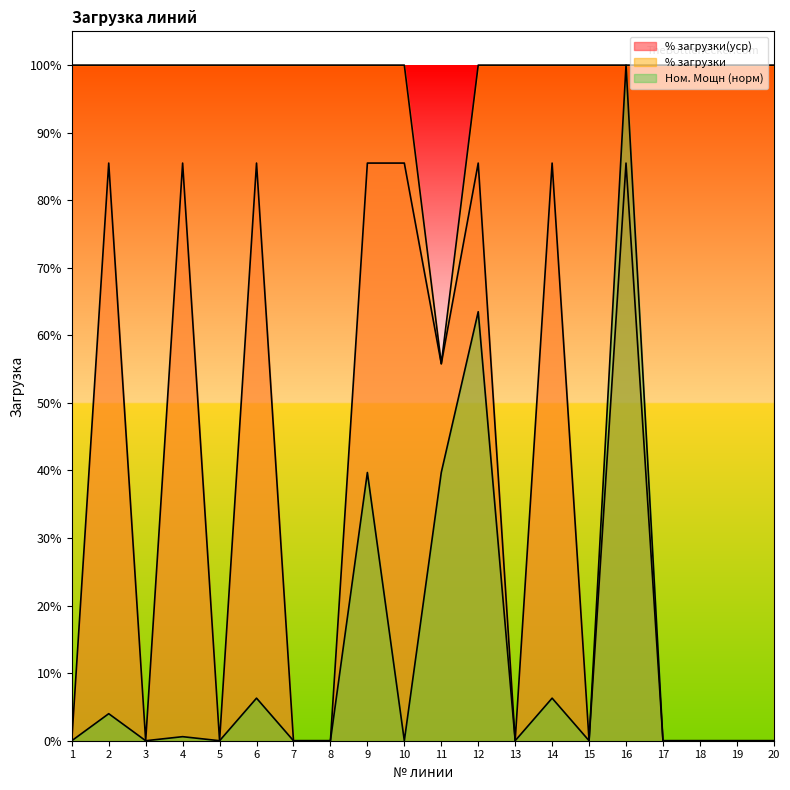

How many lines are shown in the chart?

3